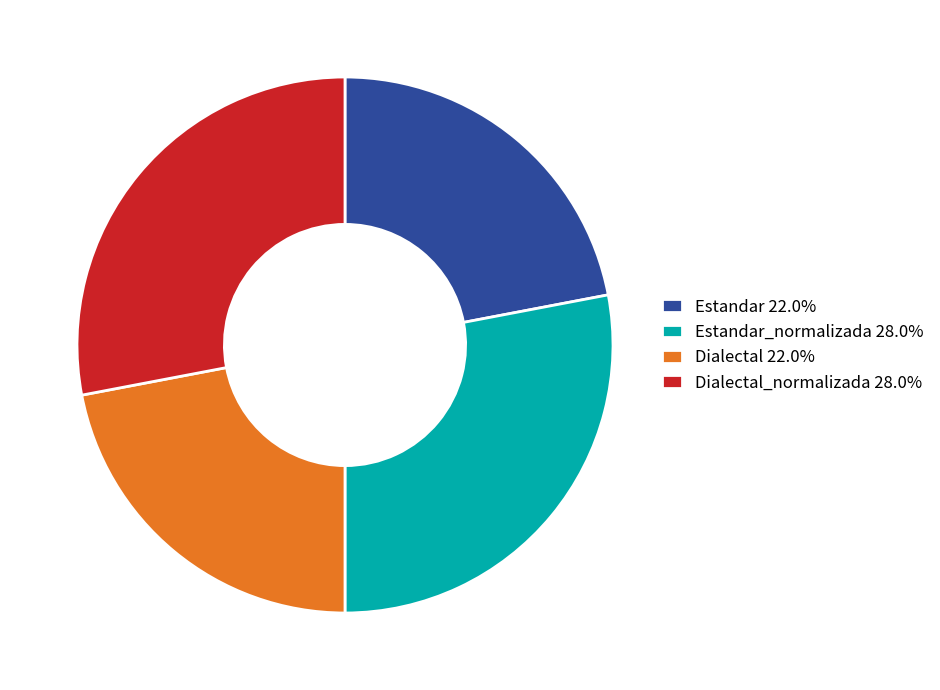

Is the sum of Estandar 22.0% and Dialectal 22.0% greater than half?

No